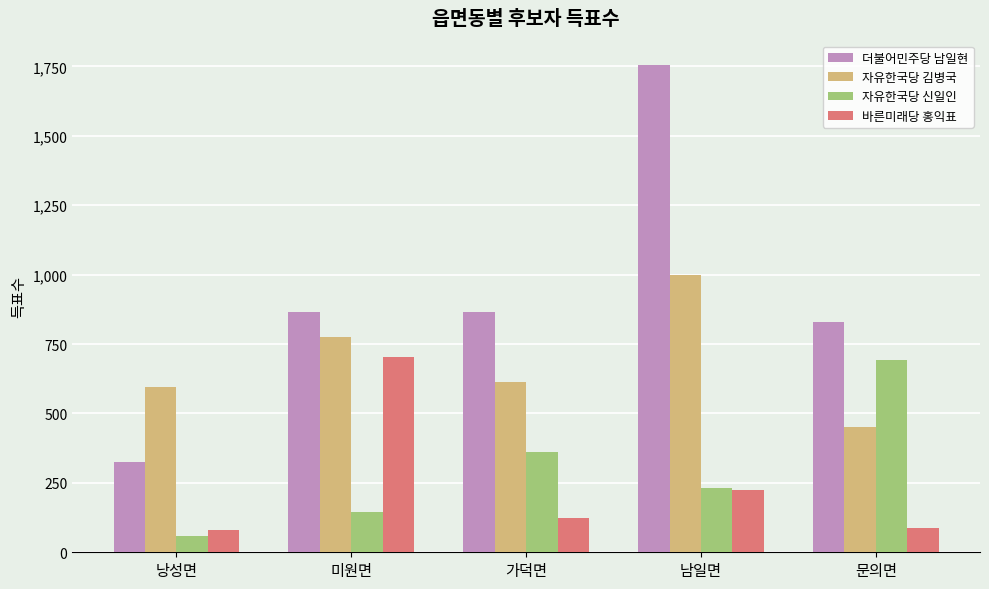

Rank the series at 낭성면 from lowest to highest value.

자유한국당 신일인, 바른미래당 홍익표, 더불어민주당 남일현, 자유한국당 김병국